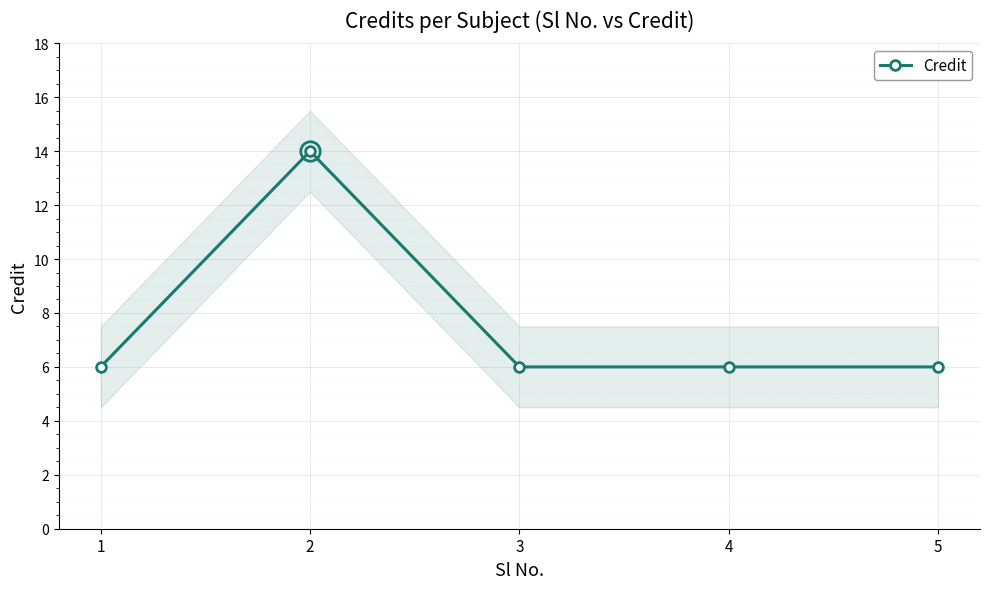

Is this an area chart (filled region under the line)?

No